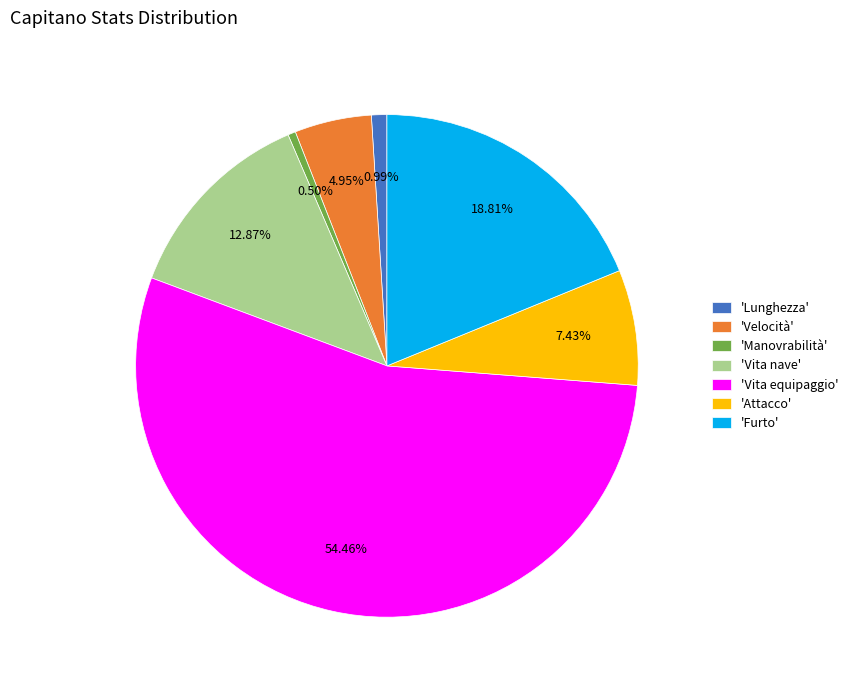

Between 'Attacco' and 'Vita nave', which is larger?

'Vita nave'